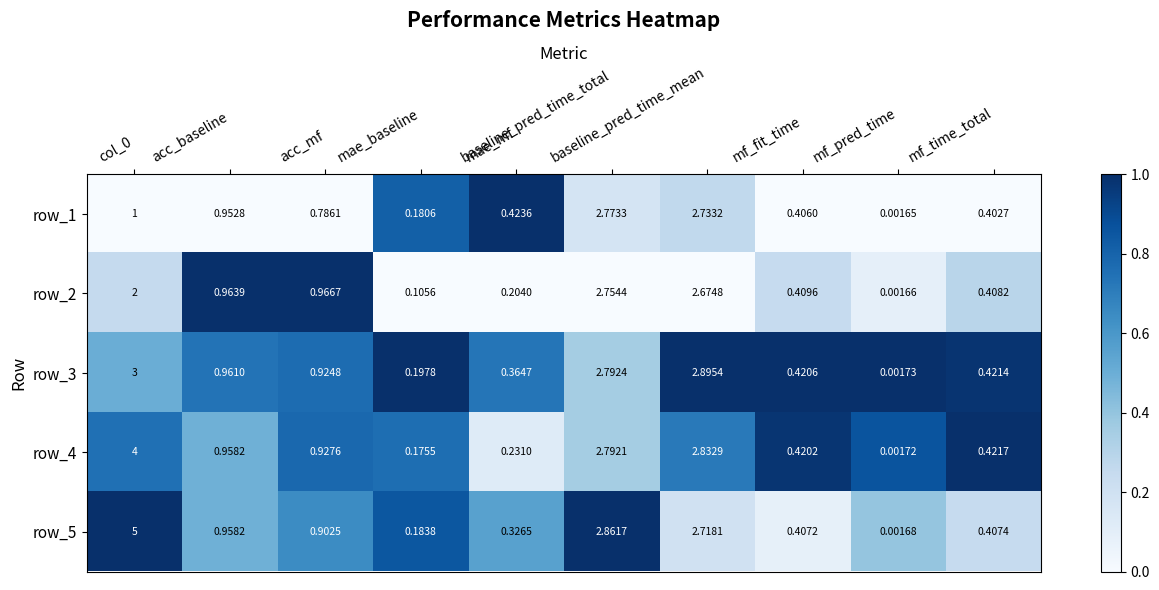

Is the value of row_3 at mae_baseline greater than the value of row_2 at mae_mf?

No